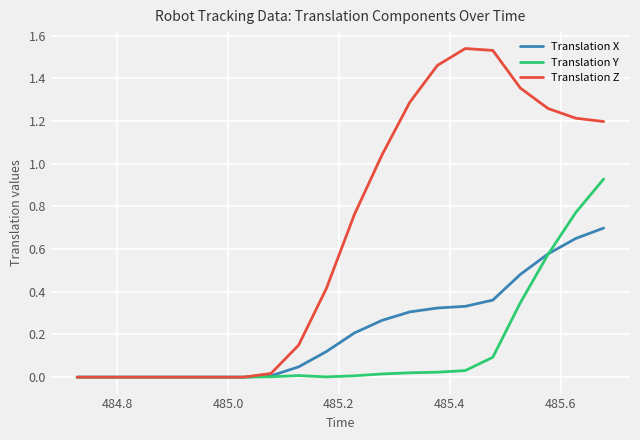

How many distinct data groups are displayed?

3